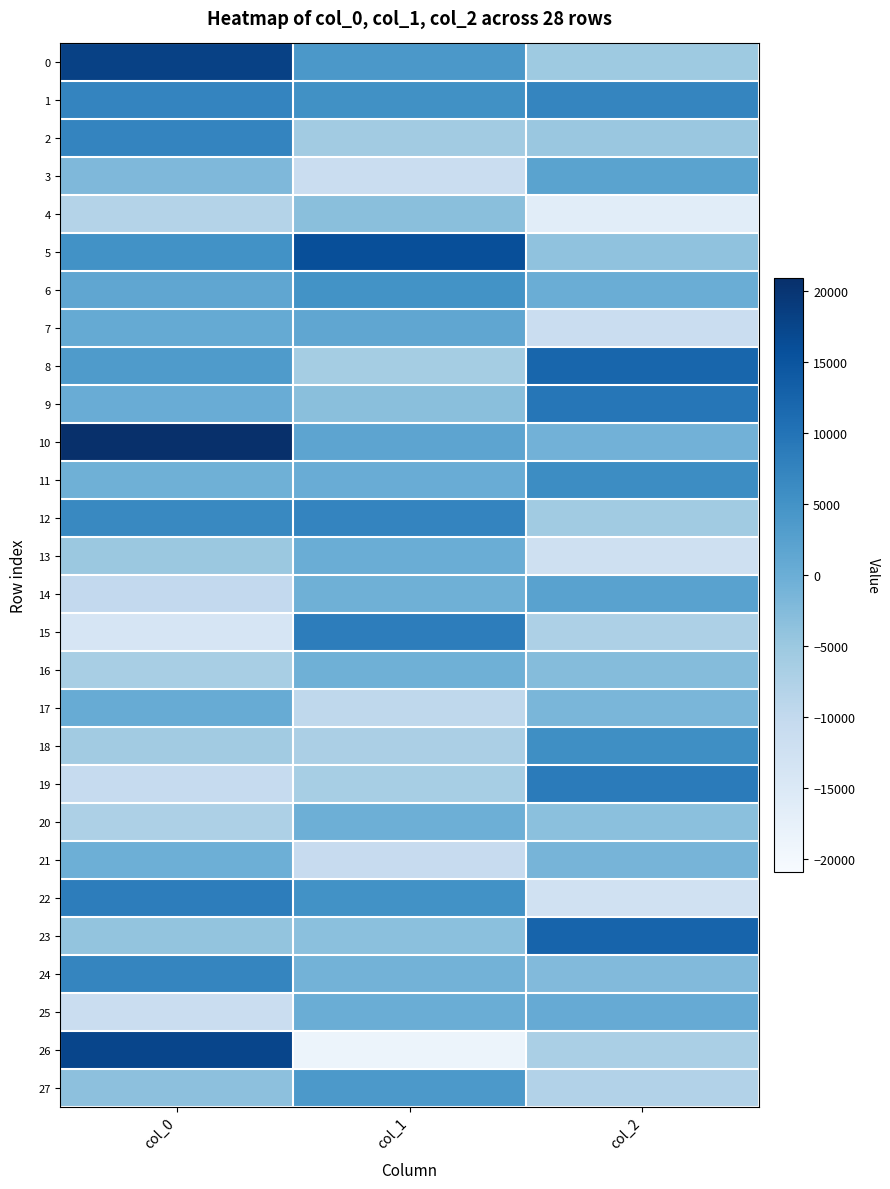

Rank the series by their maximum value, from lowest to highest.

4, 16, 21, 20, 13, 17, 25, 7, 3, 14, 27, 6, 18, 11, 24, 2, 12, 1, 22, 15, 19, 9, 8, 23, 5, 26, 0, 10